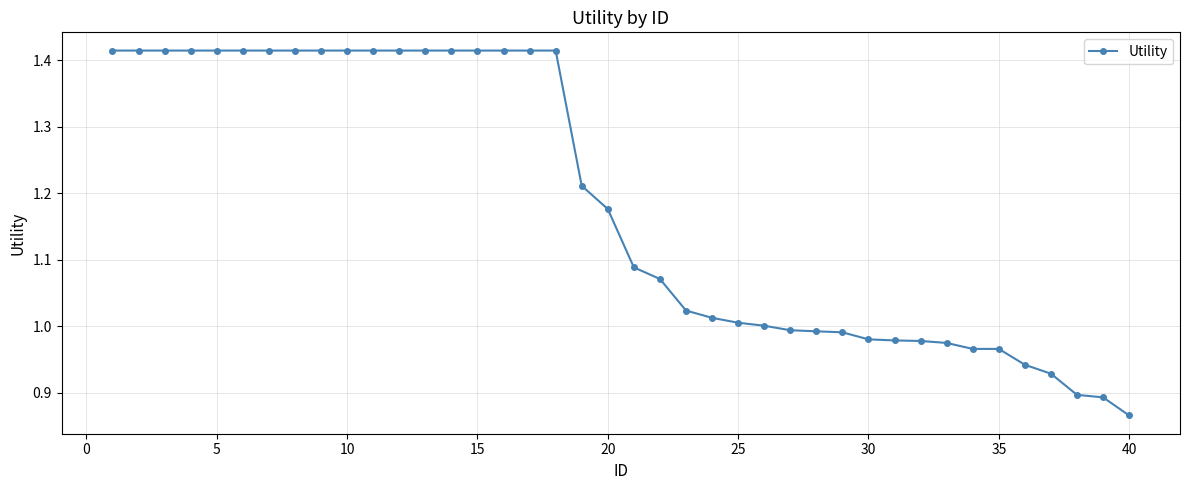

What is the sum of all values?

47.4